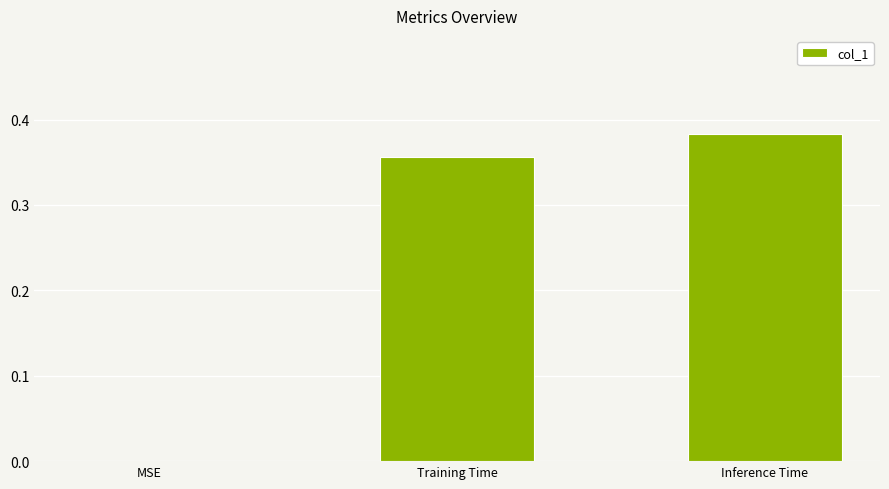

What is the sum of the values at Training Time and Inference Time?

0.7